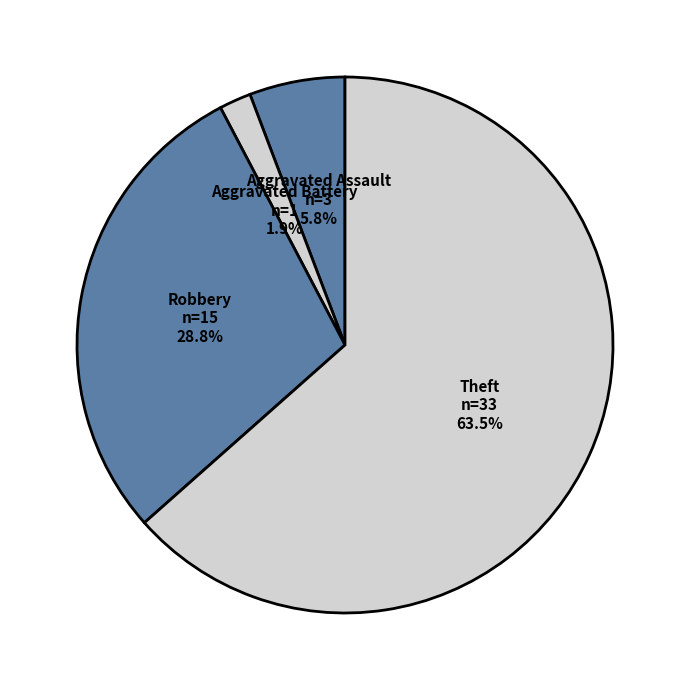

To the nearest percent, what is the combined percentage of Theft and Robbery?

92%